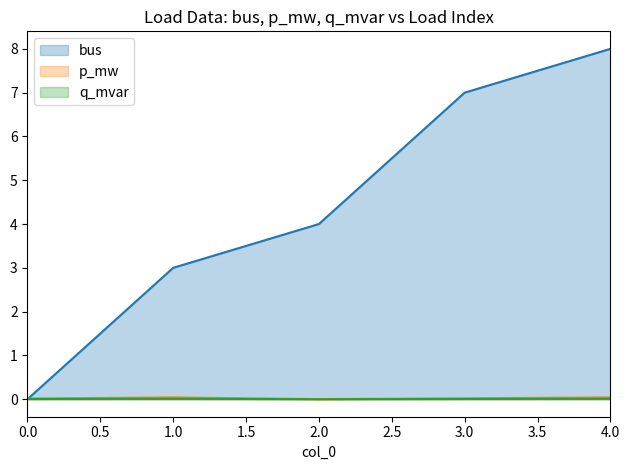

Rank the series by their maximum value, from highest to lowest.

bus, p_mw, q_mvar